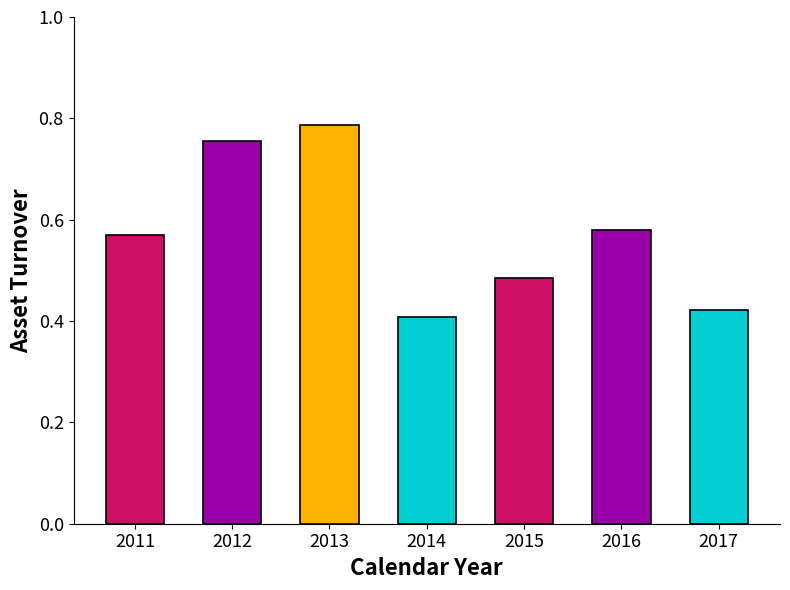

Reading left to right, extract all data points from this chart.

2011=0.6	2012=0.8	2013=0.8	2014=0.4	2015=0.5	2016=0.6	2017=0.4